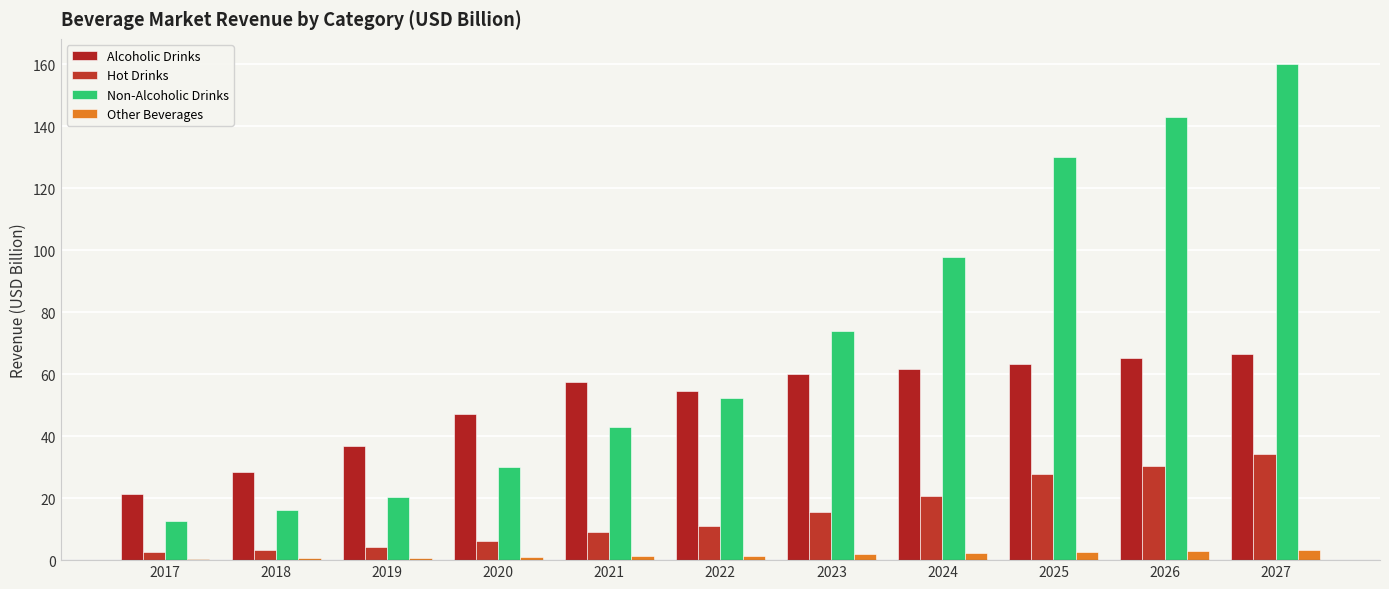

Reading right to left, transcribe all the data shown in this chart.

Alcoholic Drinks: 2027=66.6	2026=65.2	2025=63.3	2024=61.7	2023=60.1	2022=54.5	2021=57.5	2020=47.2	2019=37.0	2018=28.4	2017=21.3
Hot Drinks: 2027=34.1	2026=30.4	2025=27.7	2024=20.6	2023=15.5	2022=10.9	2021=9.0	2020=6.1	2019=4.1	2018=3.3	2017=2.6
Non-Alcoholic Drinks: 2027=160.2	2026=143.1	2025=130.2	2024=97.8	2023=73.8	2022=52.2	2021=43.1	2020=30.1	2019=20.4	2018=16.2	2017=12.7
Other Beverages: 2027=3.4	2026=3.0	2025=2.8	2024=2.3	2023=1.9	2022=1.5	2021=1.4	2020=1.1	2019=0.8	2018=0.6	2017=0.5